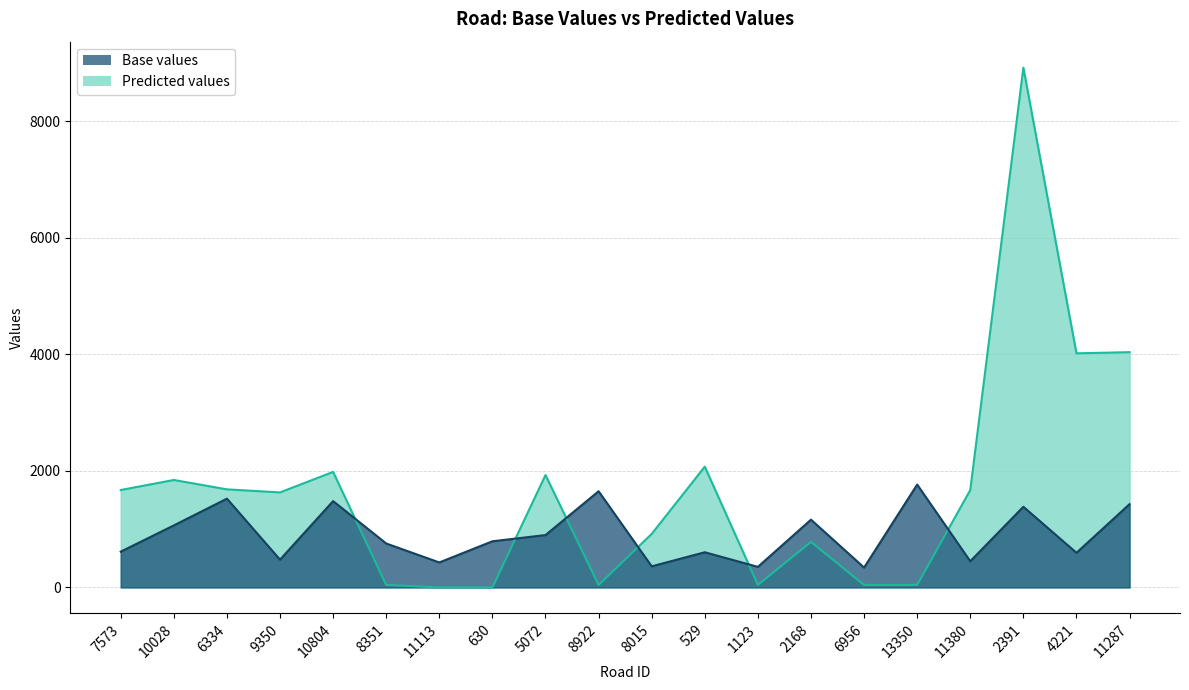

At how many categories does at least one series exceed 6547?

1